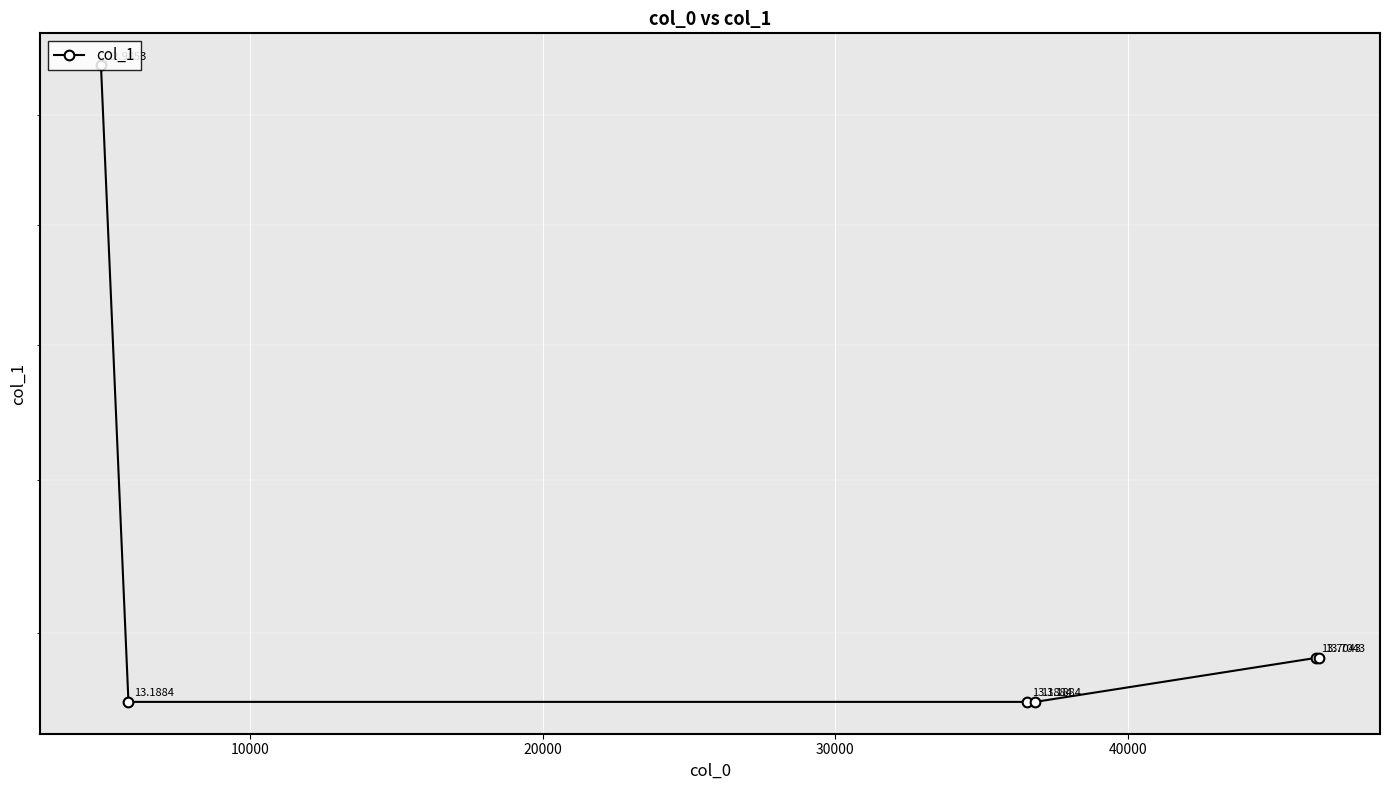

The chart shows a value of 20.6 at 20000. True or false?

False